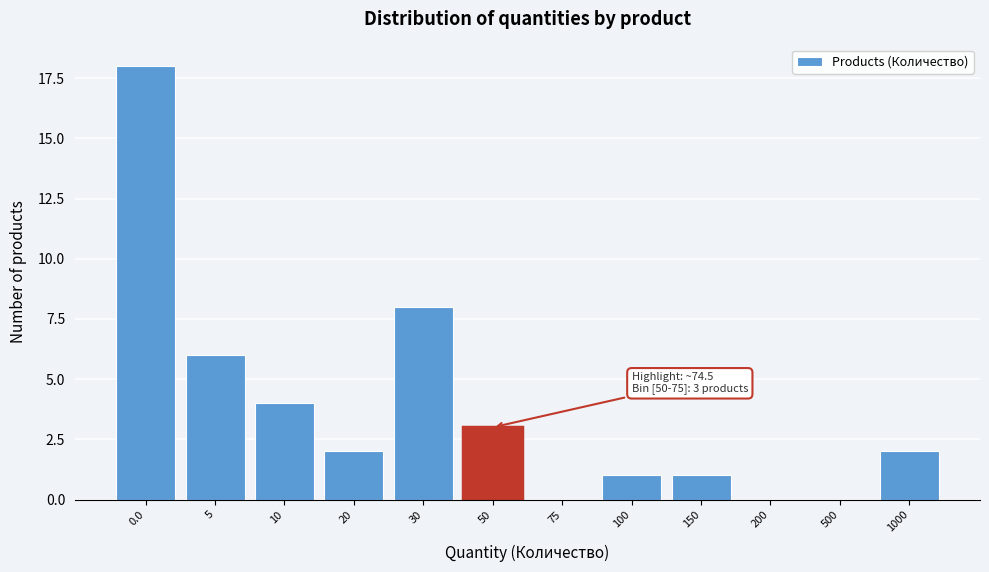

Reading left to right, list all the values displayed in this chart.

0.0=18	5=6	10=4	20=2	30=8	50=3	75=0	100=1	150=1	200=0	500=0	1000=2